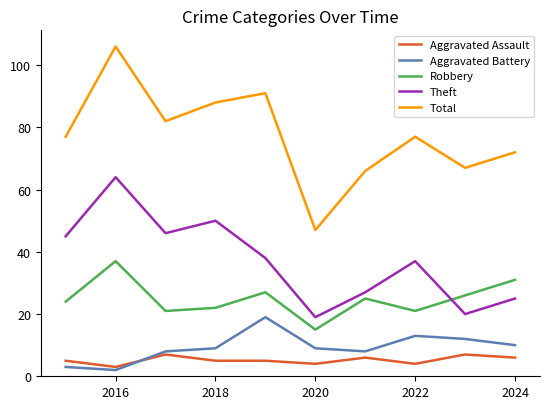

What is the maximum value shown in the chart?

106